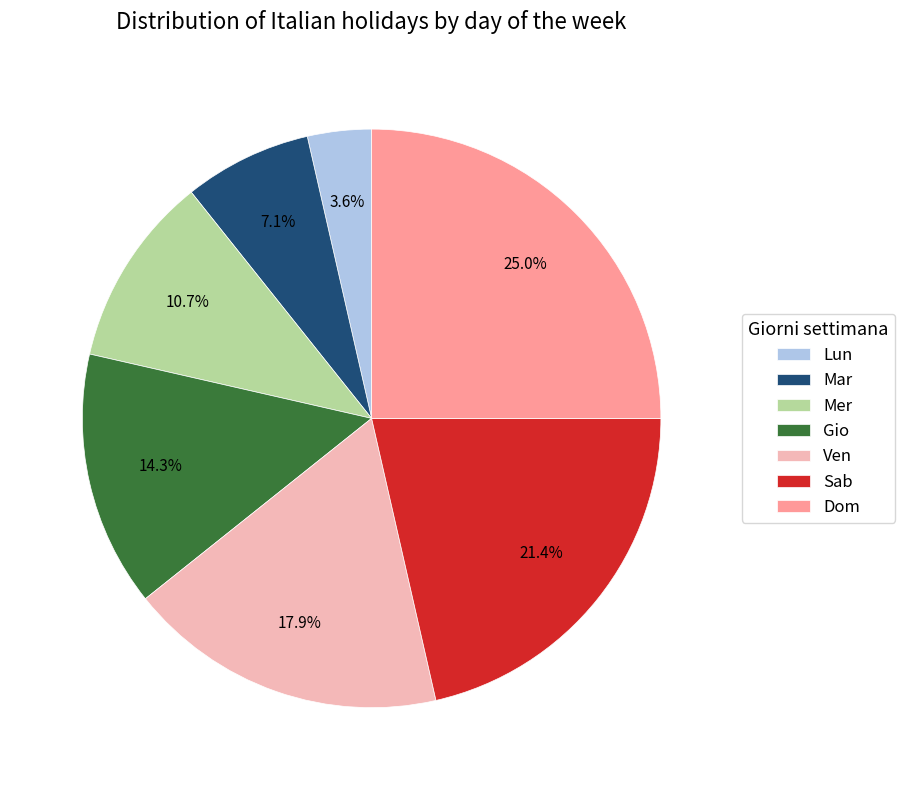

What portion of the pie excludes Lun?

96.4%